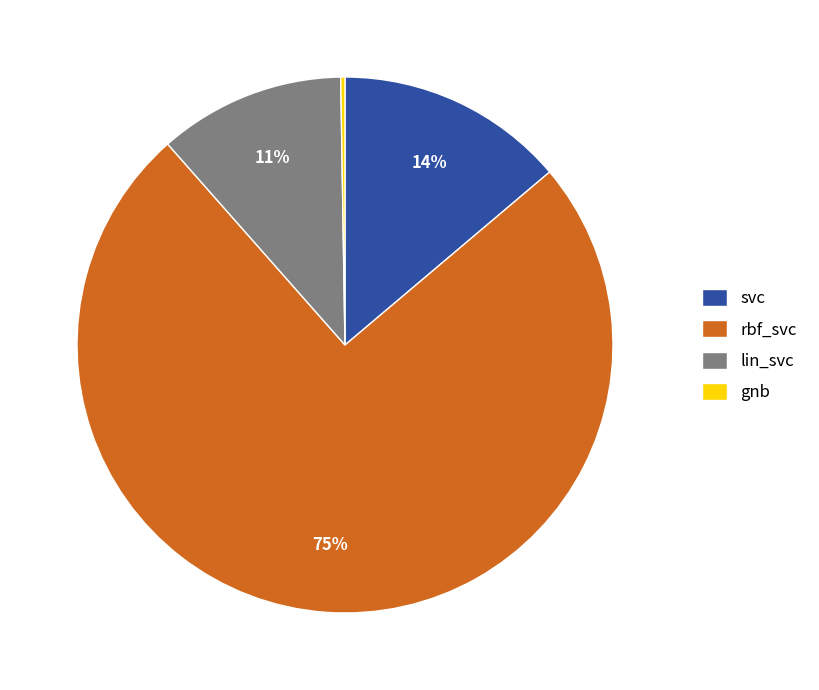

What is the majority slice?

rbf_svc